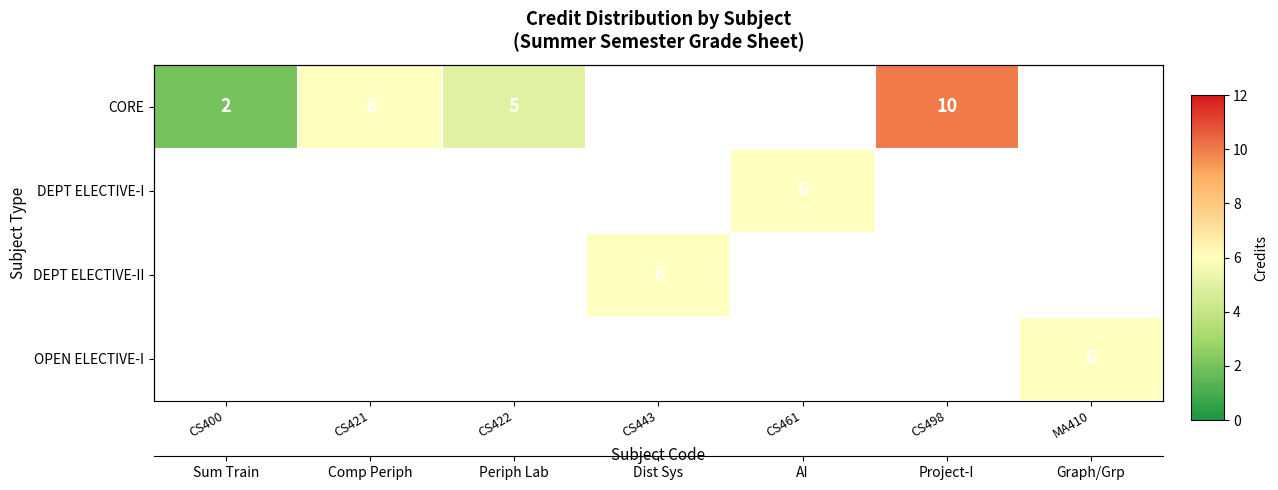

Count the number of categories in the chart.

7